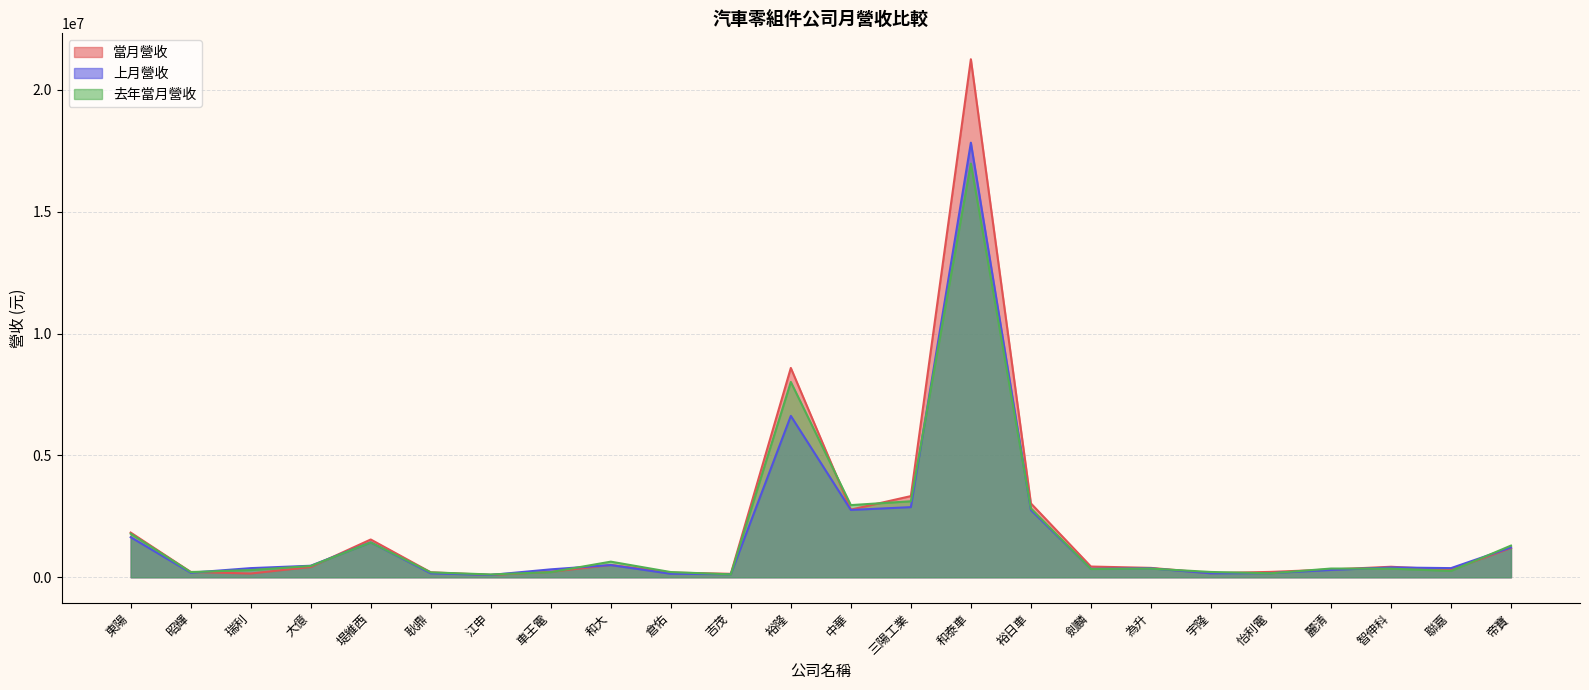

Which category has the highest value in the 當月營收 series?

和泰車